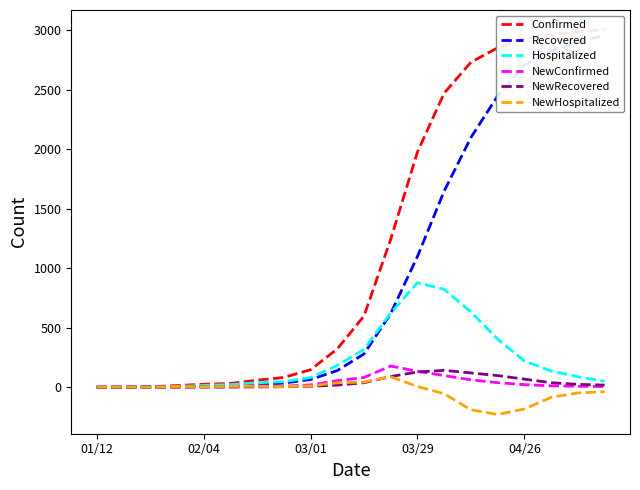

How many distinct data groups are displayed?

6